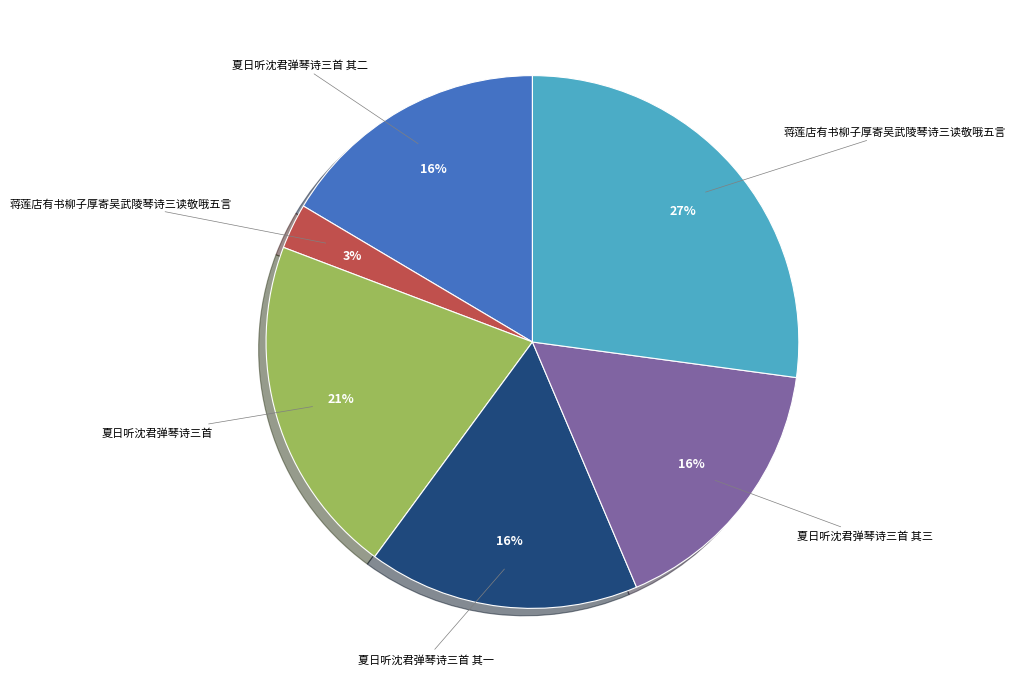

To the nearest percent, what is the difference between the largest and smallest slice percentages?

24%